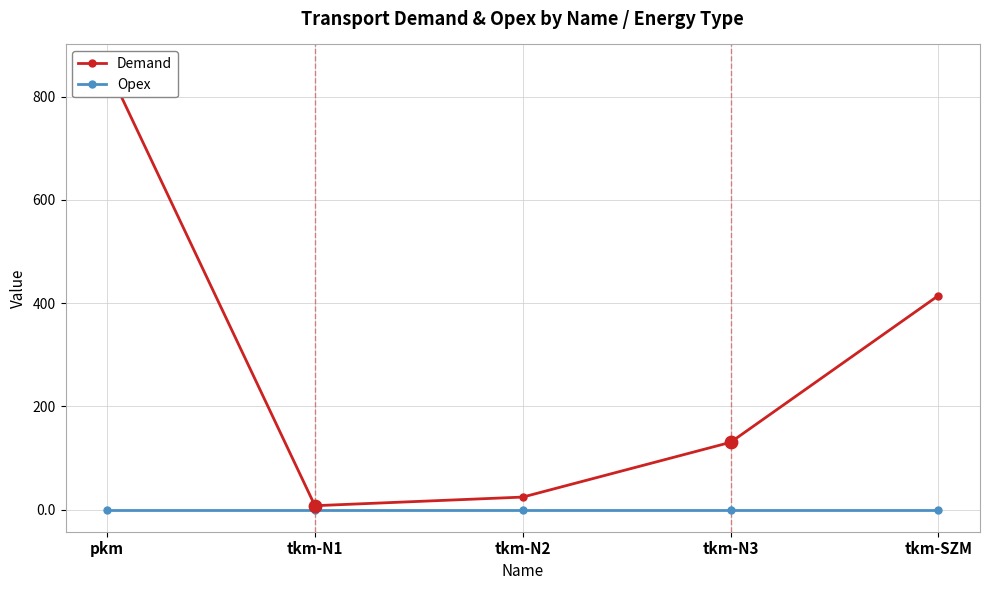

Which series has the widest spread of Y values?

Demand